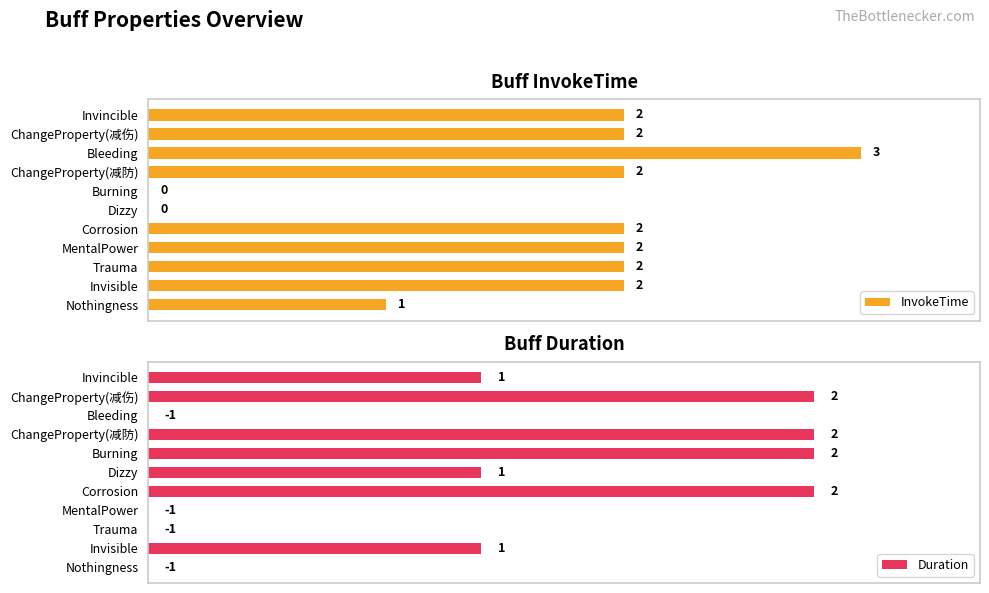

How many categories are shown in the chart?

11